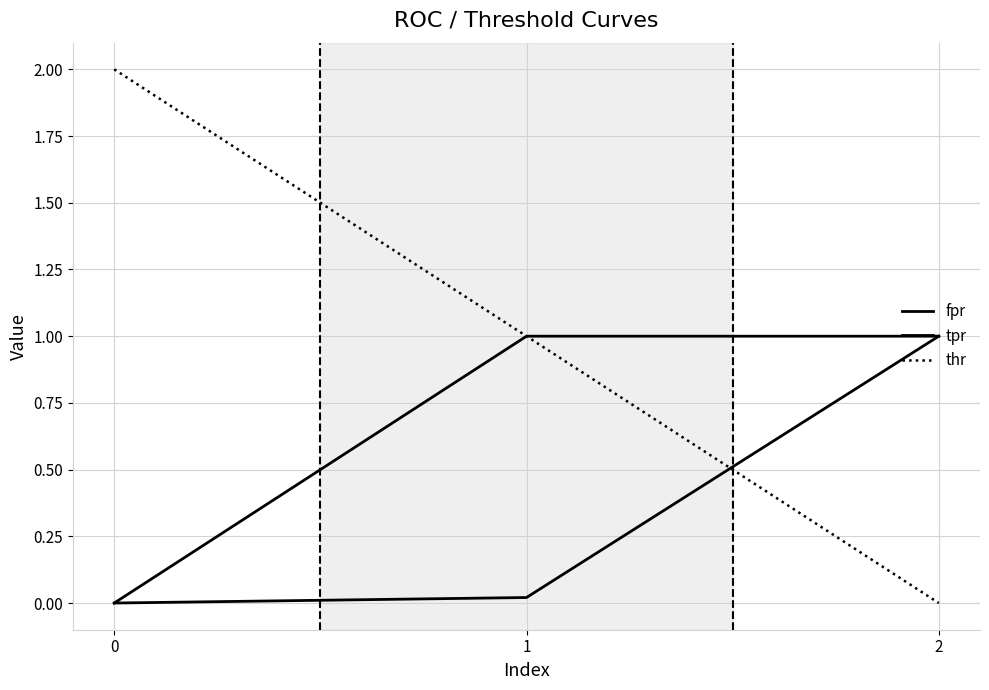

What is the greatest value displayed?

2.0